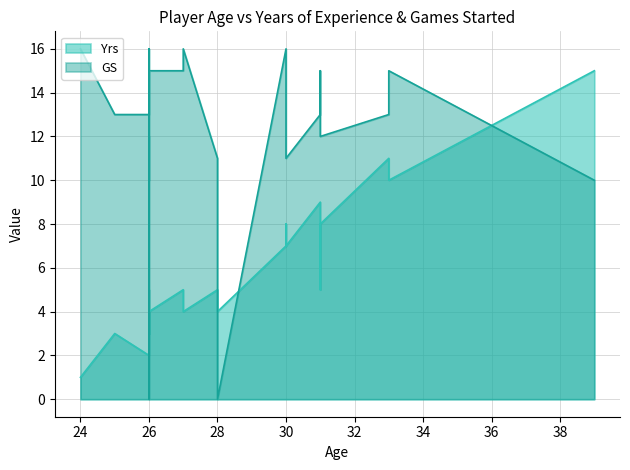

What is the difference between the highest and lowest values at 30?

9